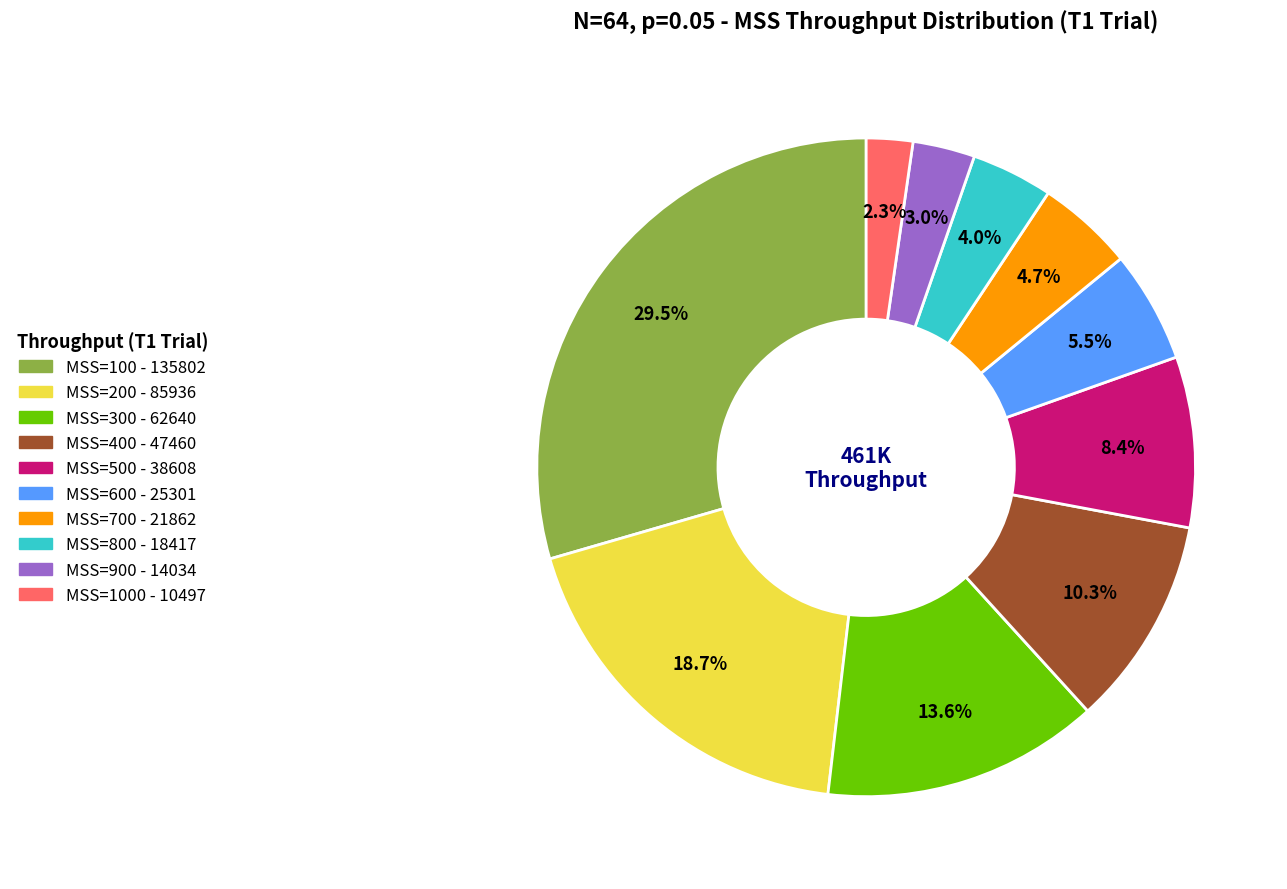

To the nearest percent, what is the average slice percentage?

10%